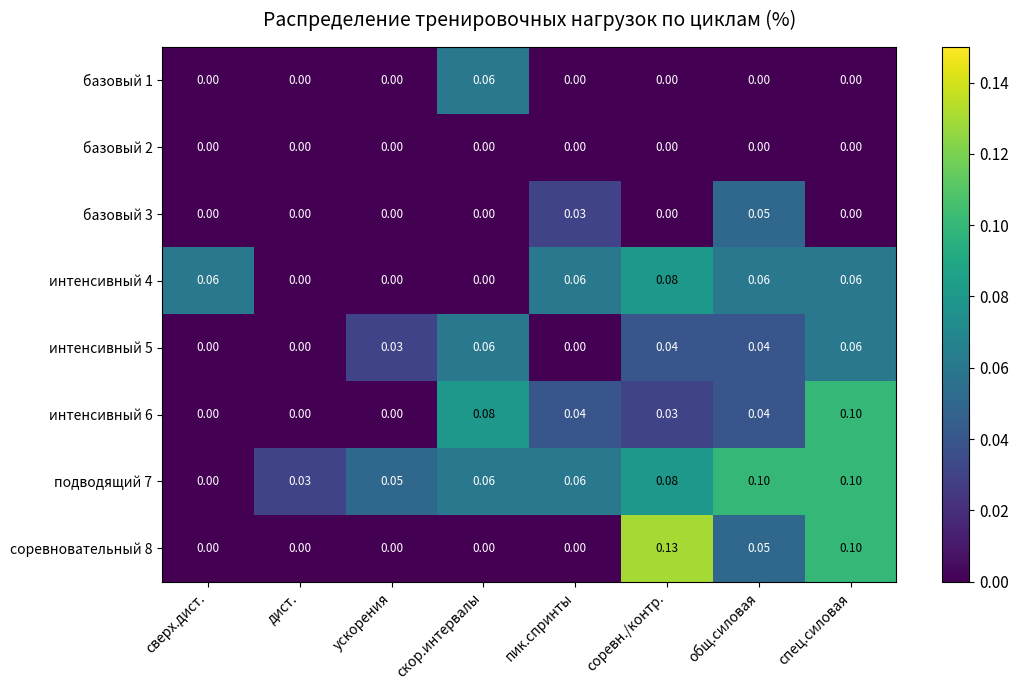

Which series has the largest total across all categories?

подводящий 7